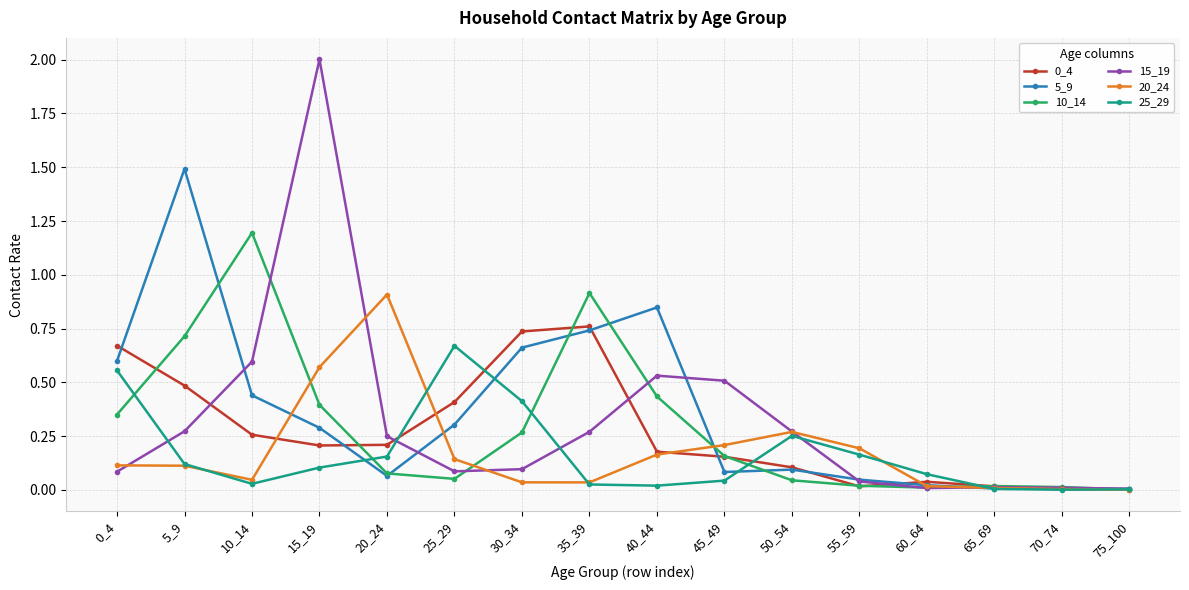

What is the maximum value for 5_9?

1.5